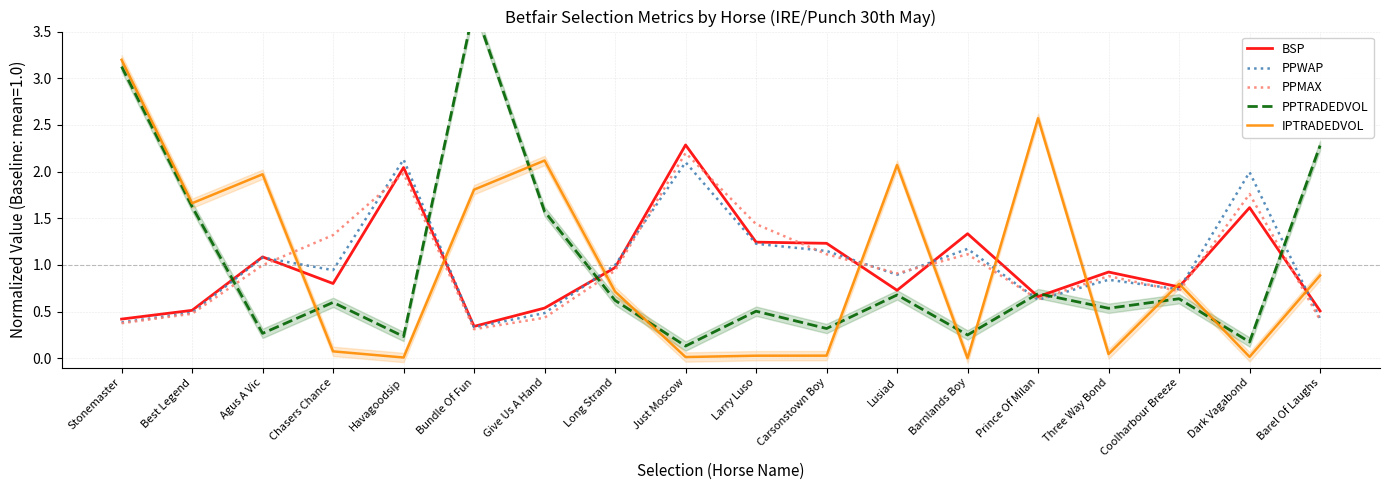

True or false: BSP has more than 2 interior local peaks.

True